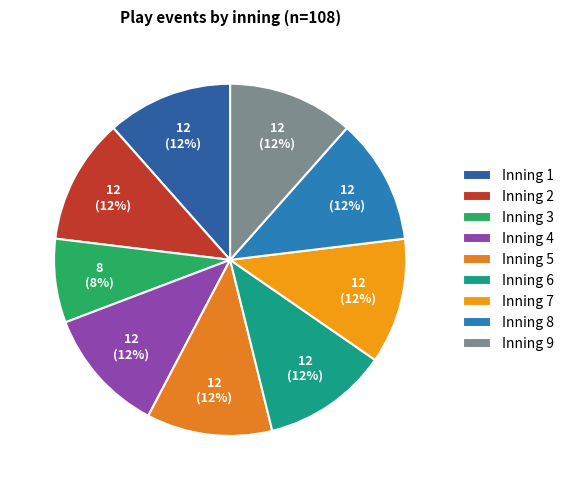

How many slices are in this pie chart?

9